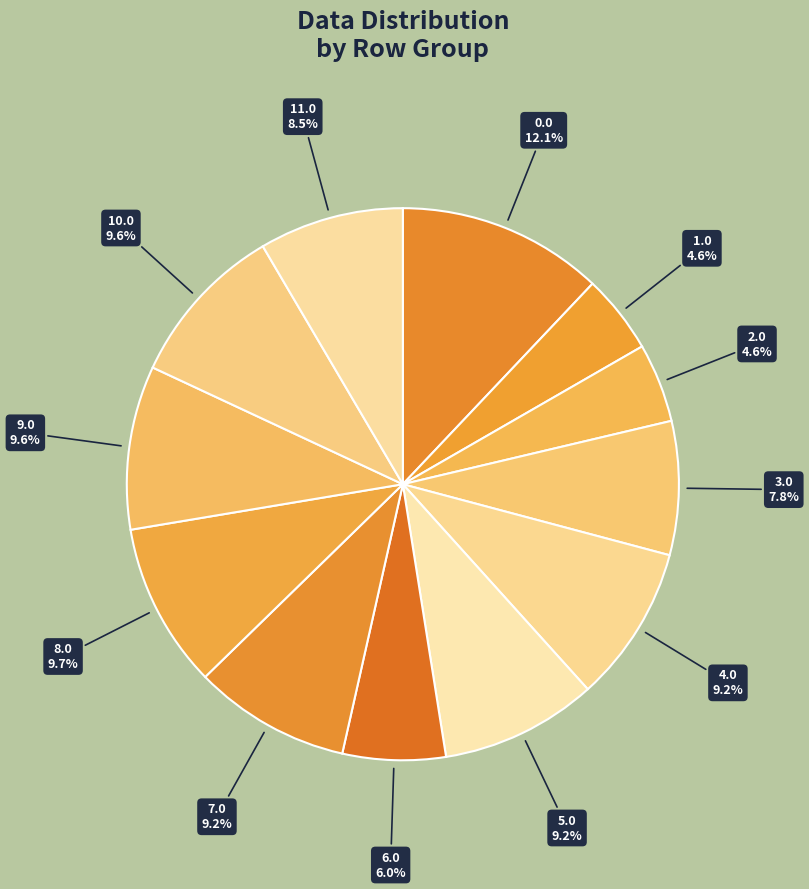

Do 5.0 and 0.0 together represent more than half of the pie?

No